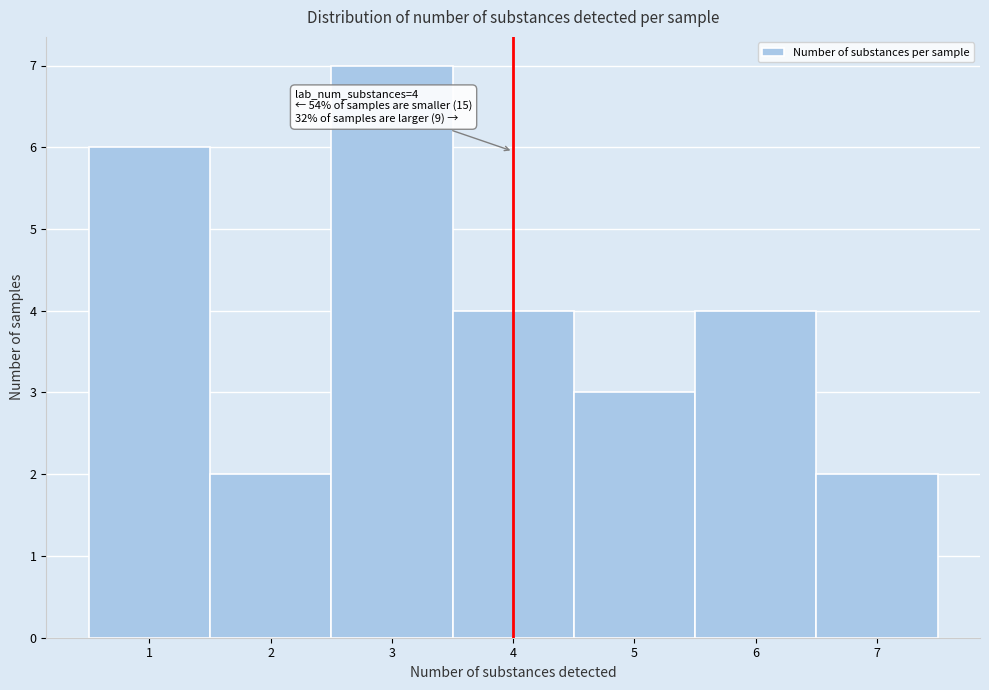

Over which range of the x-axis is the bar tallest?

2.5 to 3.5